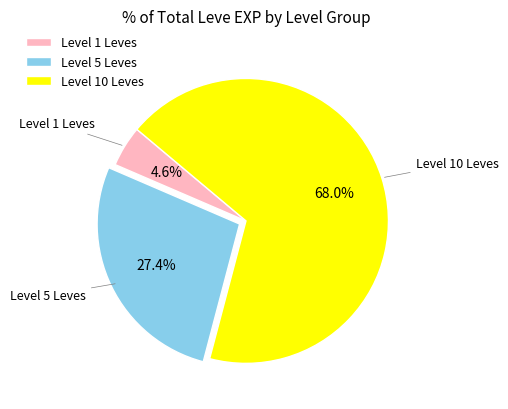

Combined, do Level 5 Leves and Level 1 Leves account for over 50%?

No